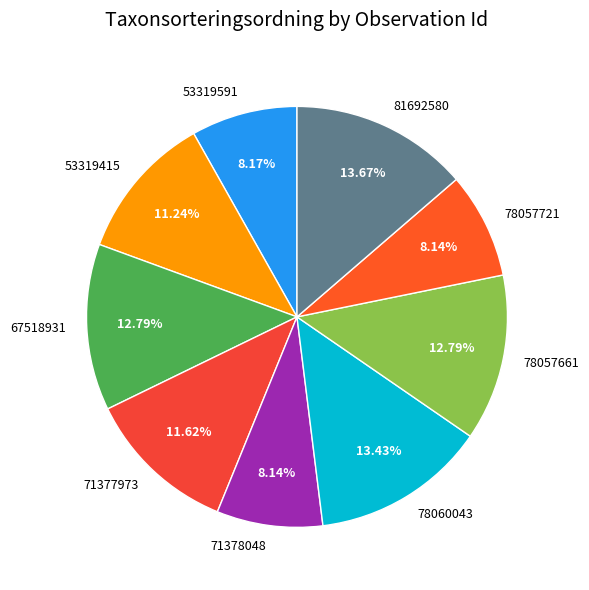

Is 71378048 the majority of the pie?

No